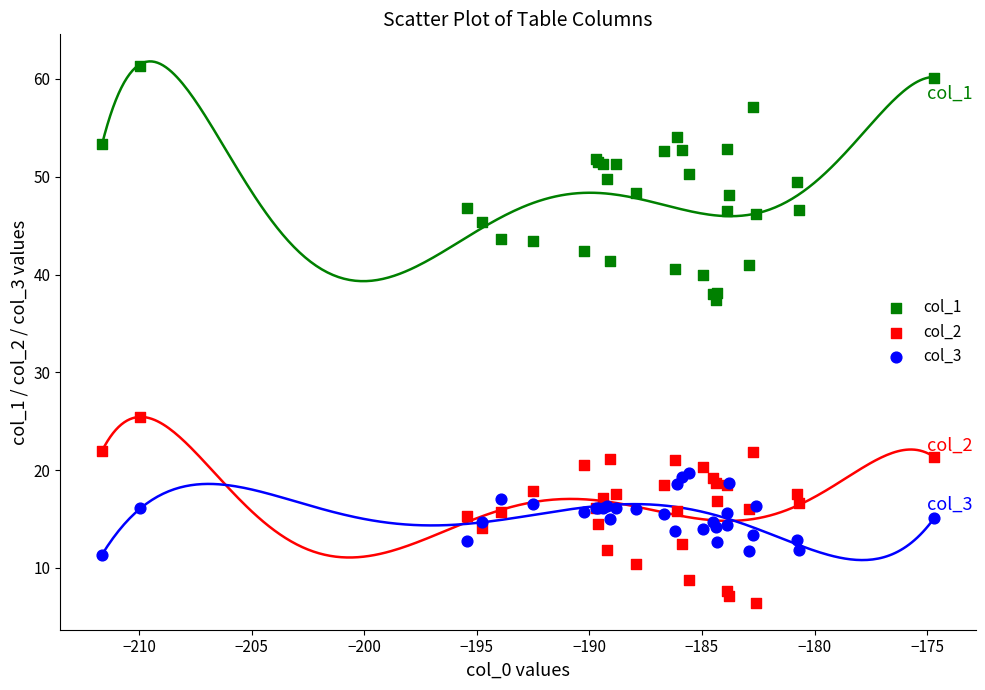

Which series reaches the minimum Y coordinate?

col_2